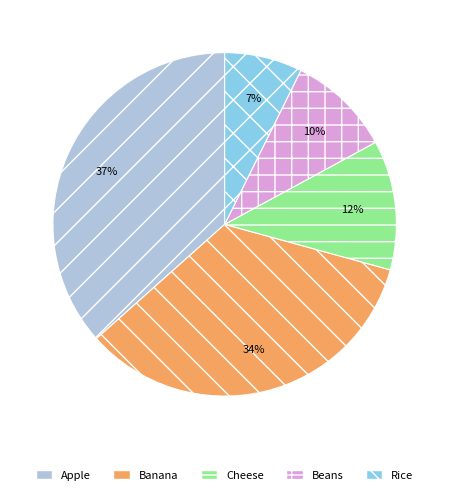

Which slice is the smallest?

Rice